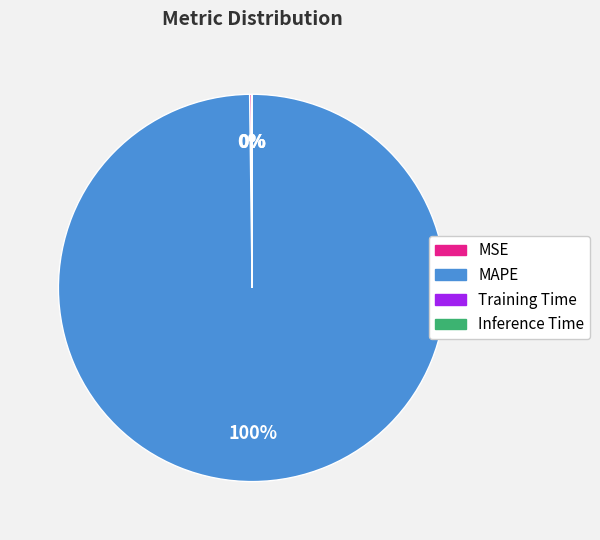

Does MAPE represent more than half of the total?

Yes